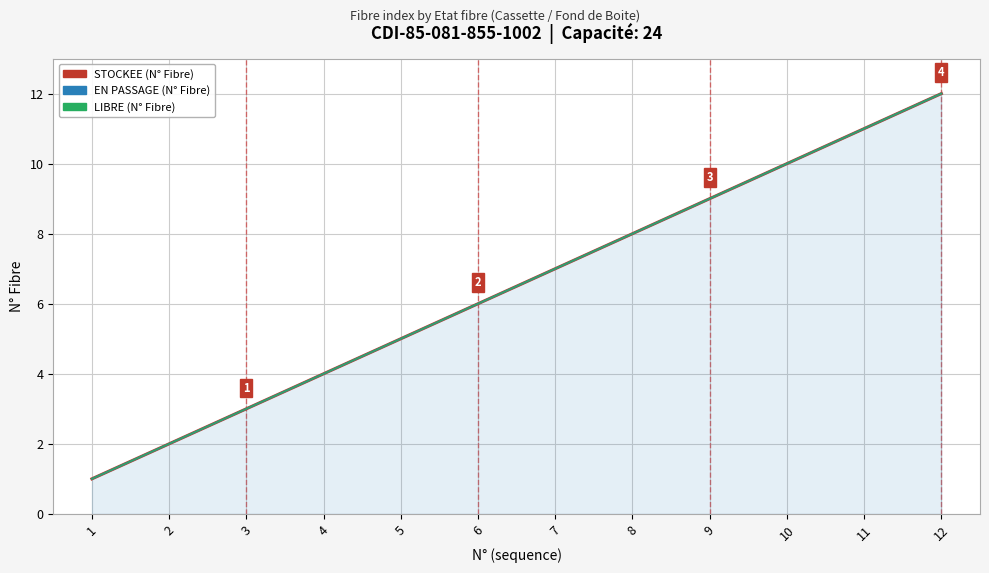

How many data points in LIBRE (N° Fibre) are above 7?

5